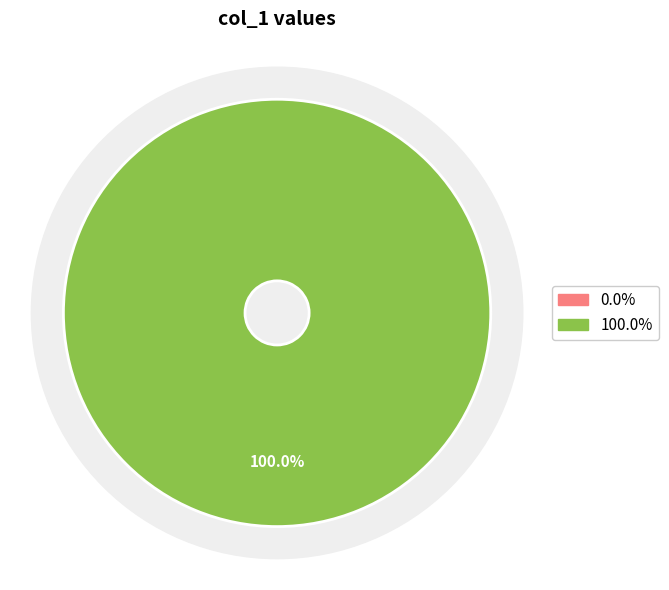

To the nearest percent, what is the combined percentage of 1413561539 and 1417539742?

100%